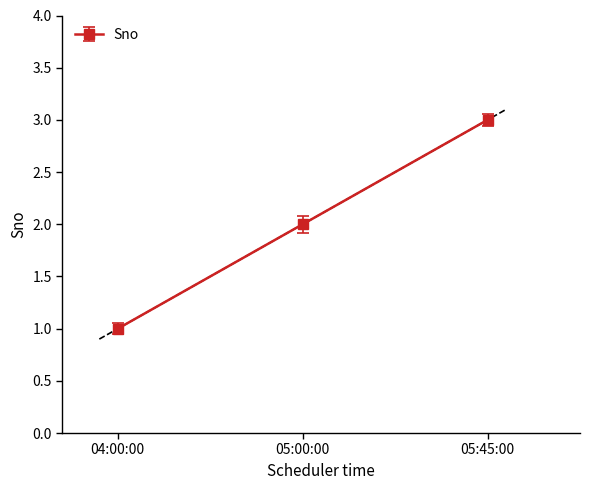

Approximately how many times larger is the value at 05:00:00 compared to 05:45:00?

0.7